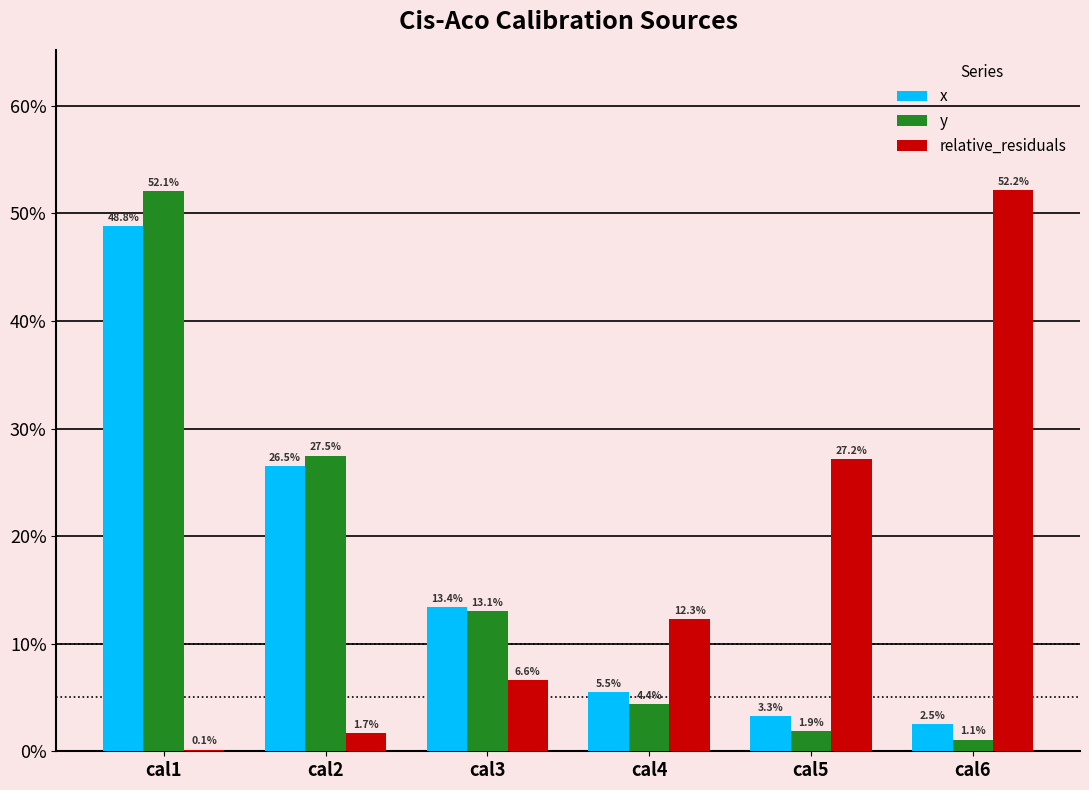

What is the sum of all x values?

100.0